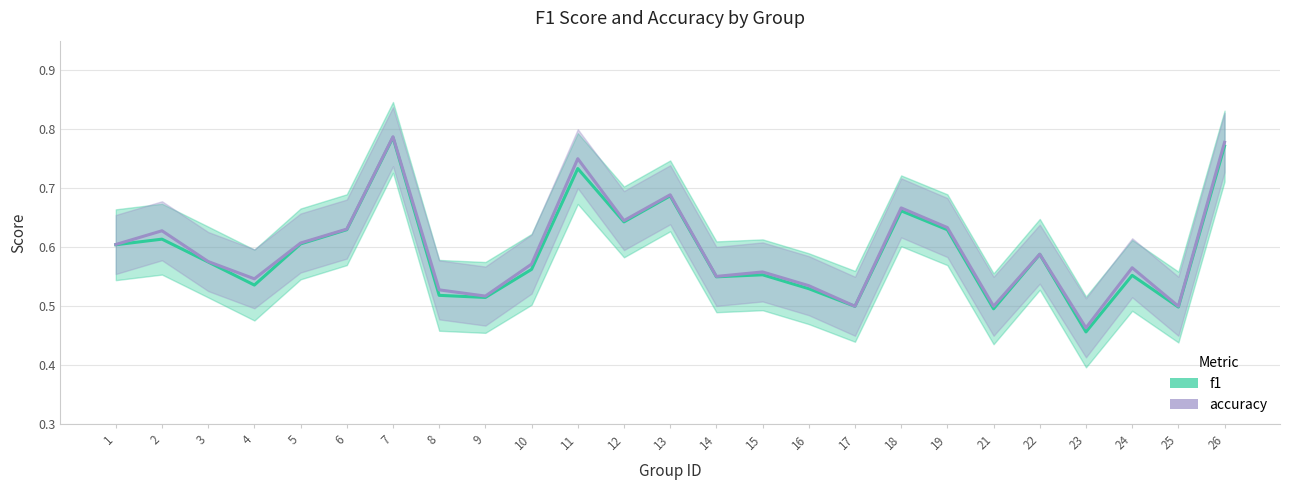

True or false: f1 and accuracy cross at least once.

False